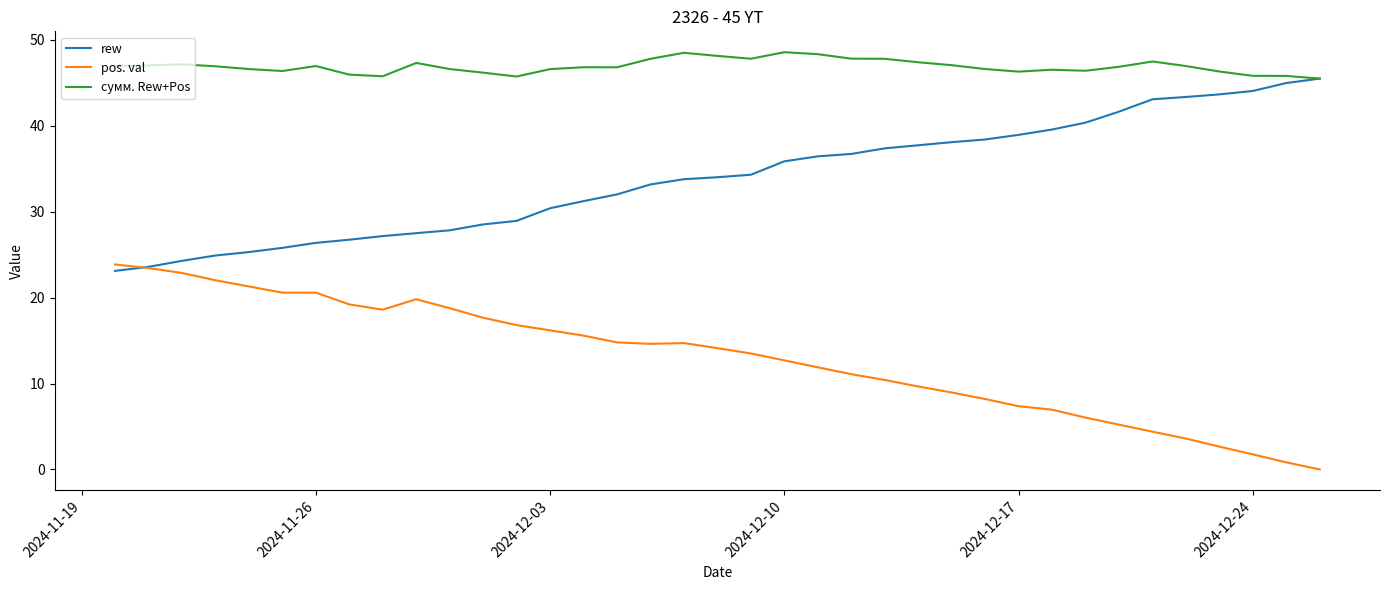

What is the maximum value shown in the chart?

48.6